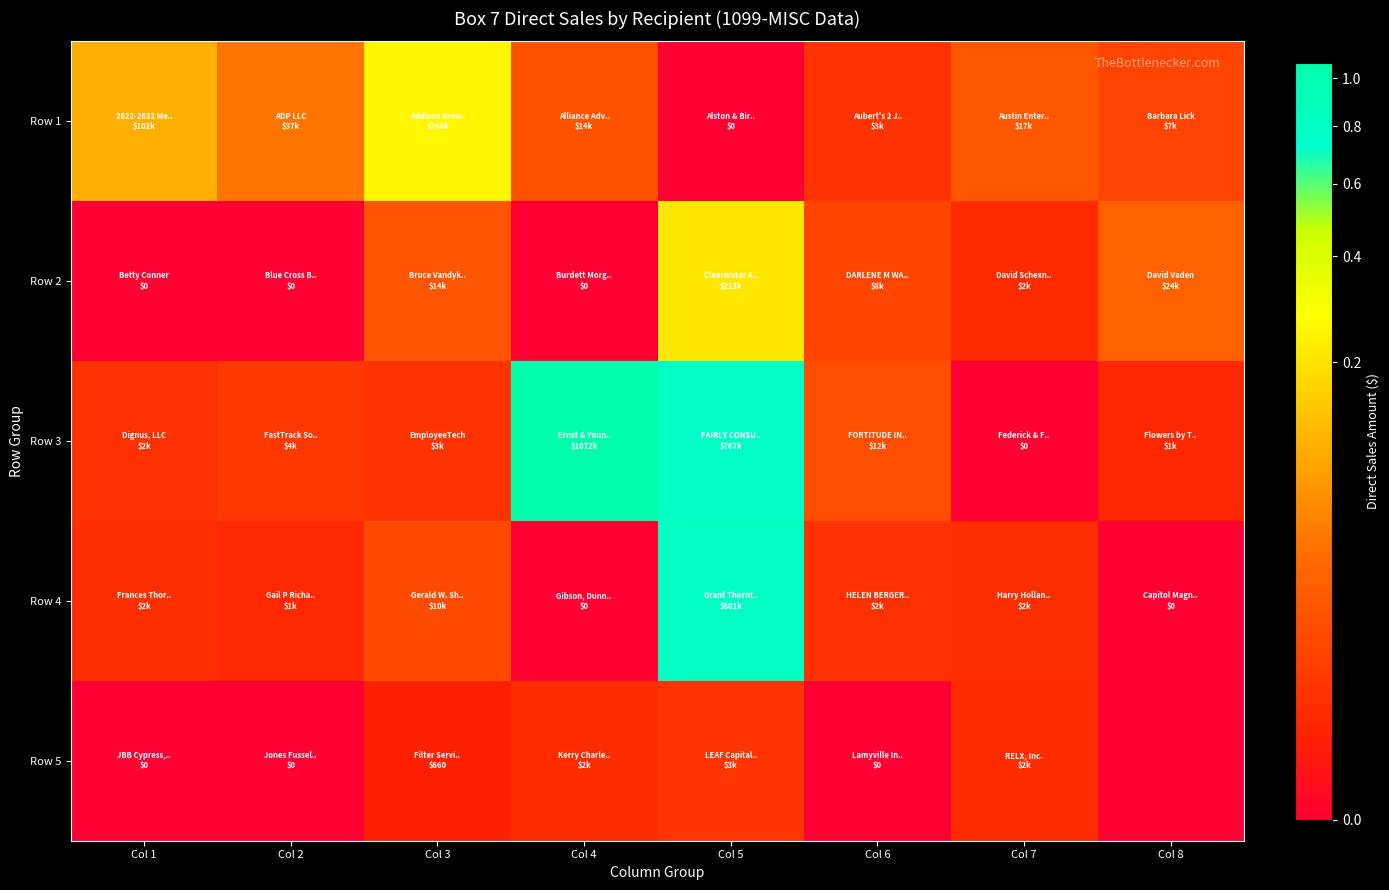

What is the maximum value shown in the chart?

1072263.0